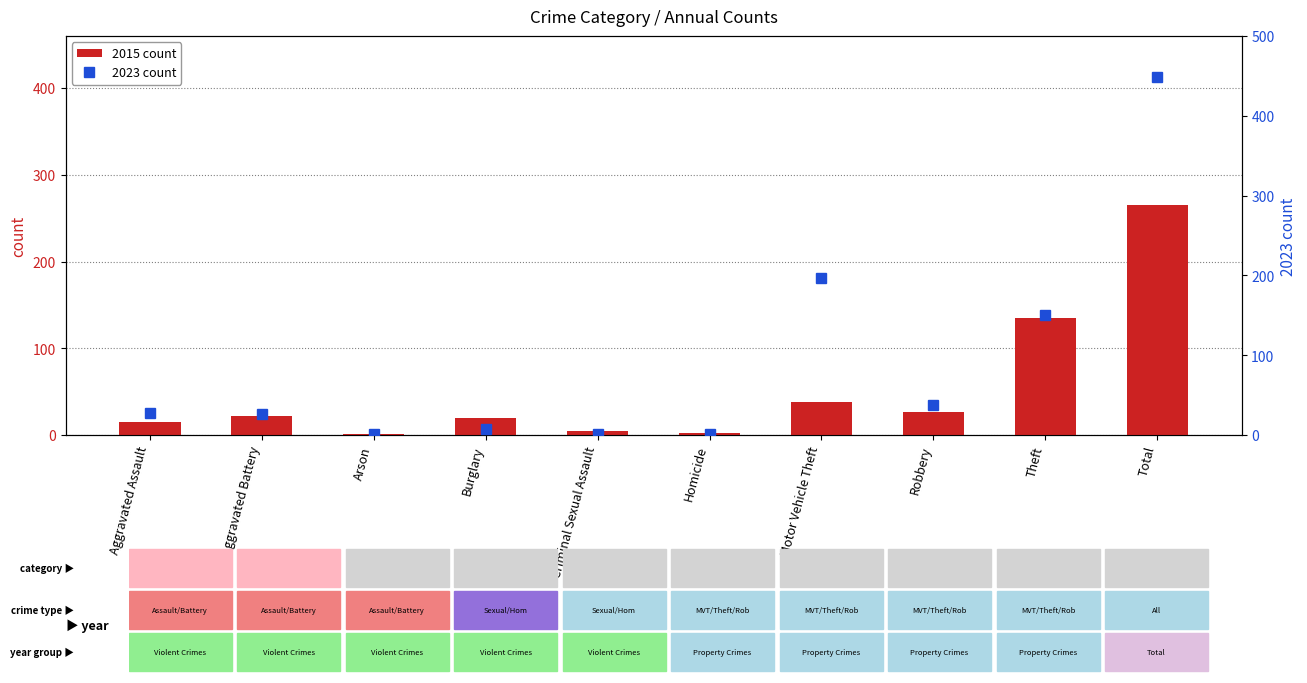

Does the chart contain any negative values?

No